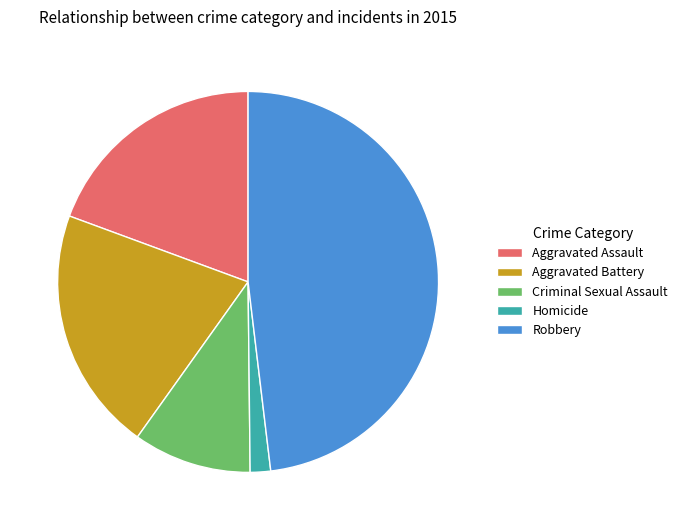

Which category has the biggest portion of the pie?

Robbery